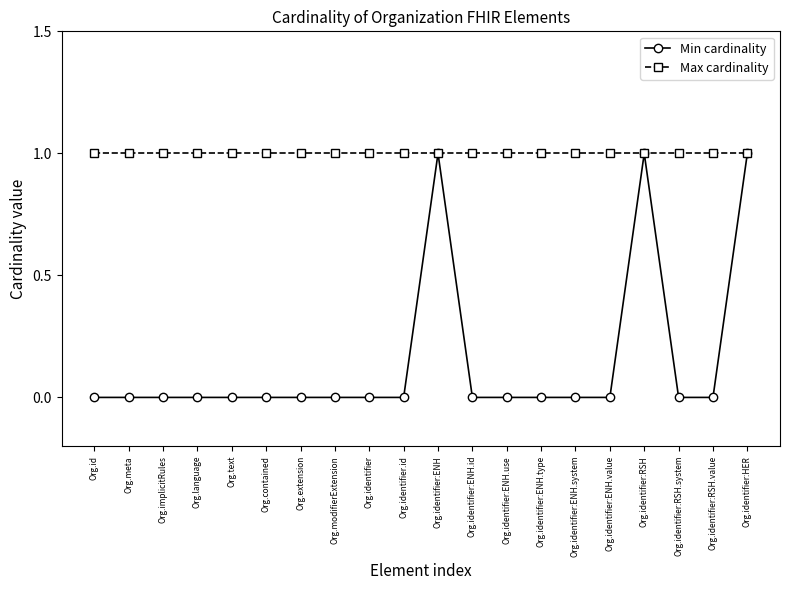

Rank the series by their average value, from highest to lowest.

Max cardinality, Min cardinality